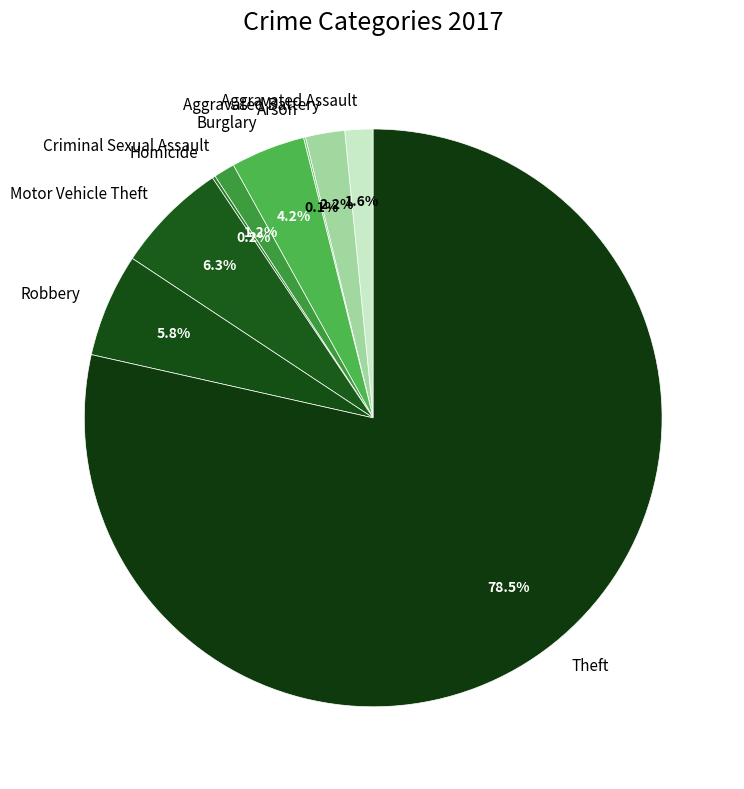

Between Burglary and Robbery, which is larger?

Robbery